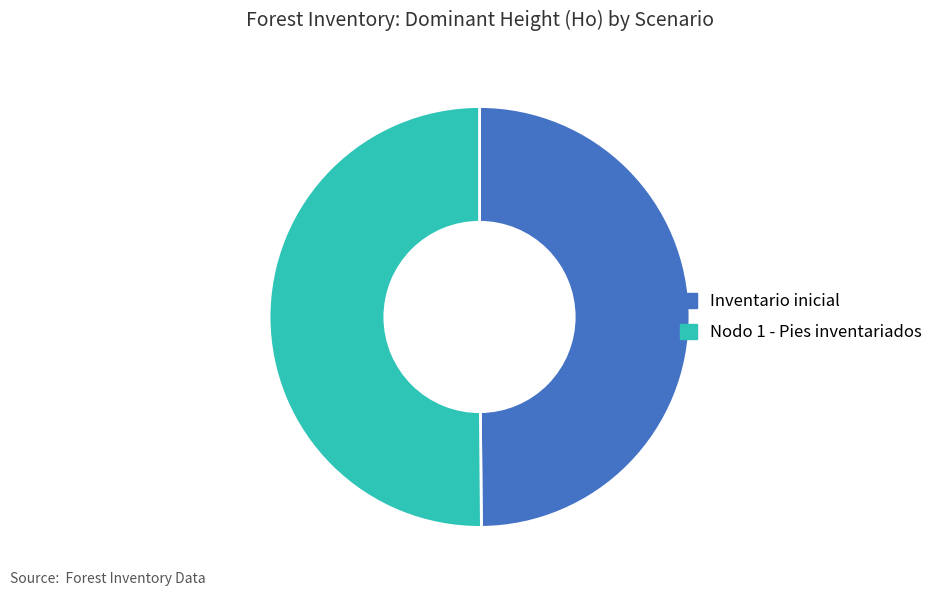

Combined, do Inventario inicial and Nodo 1 - Pies inventariados account for over 50%?

Yes